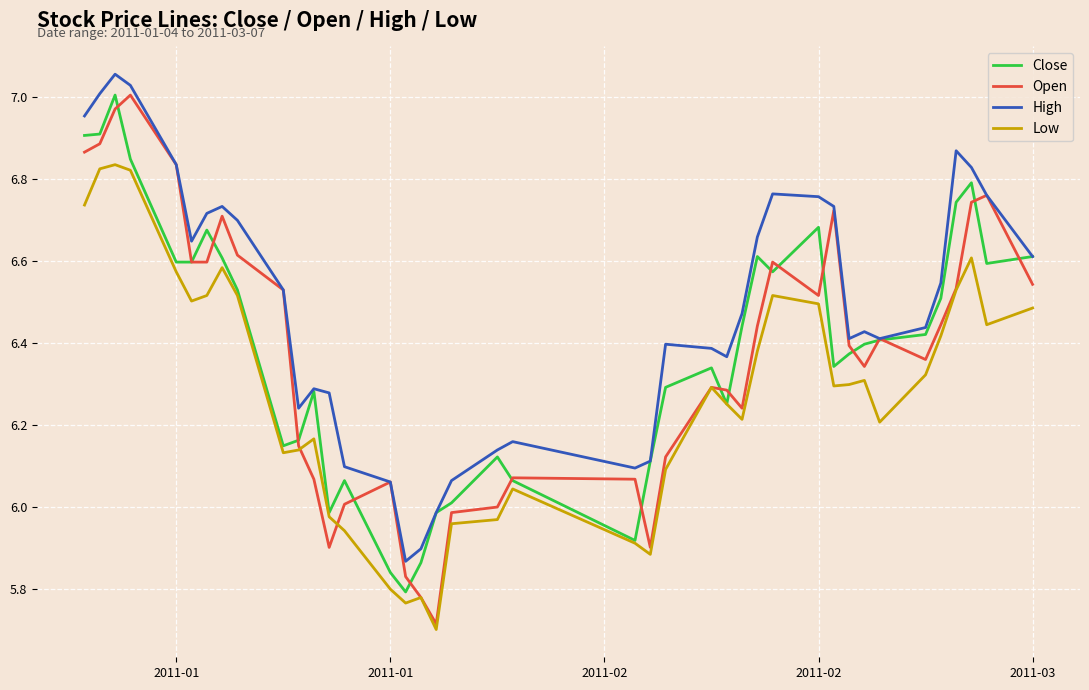

In Low, how many points are higher than both neighbors (excluding endpoints)?

9